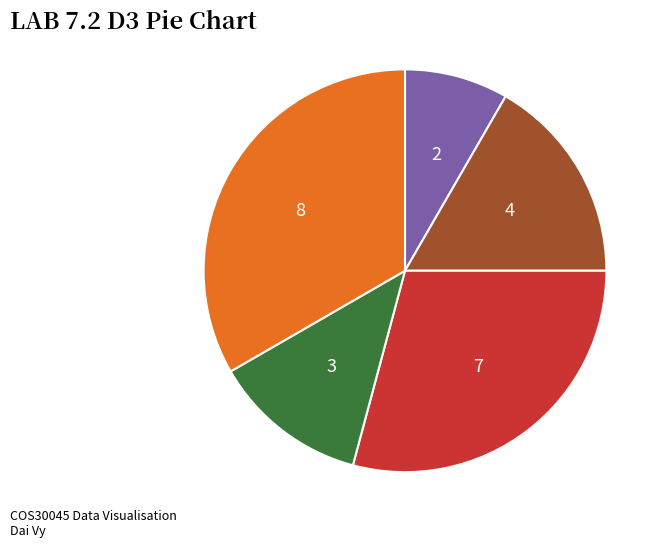

Does any single category account for the majority?

No